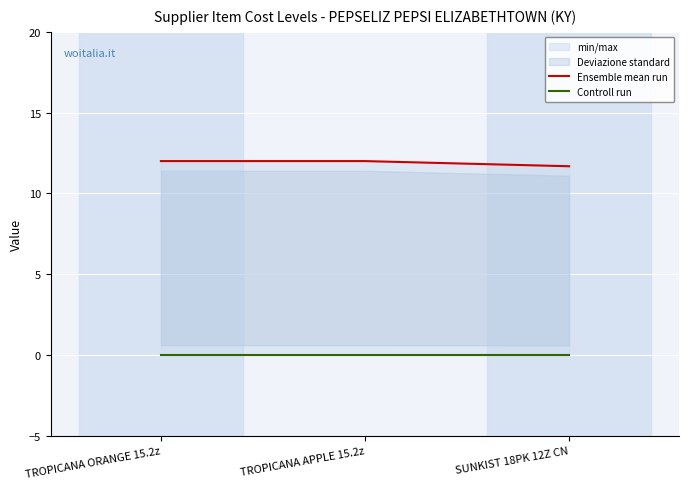

What is the label of the 3rd point from the left?

SUNKIST 18PK 12Z CN